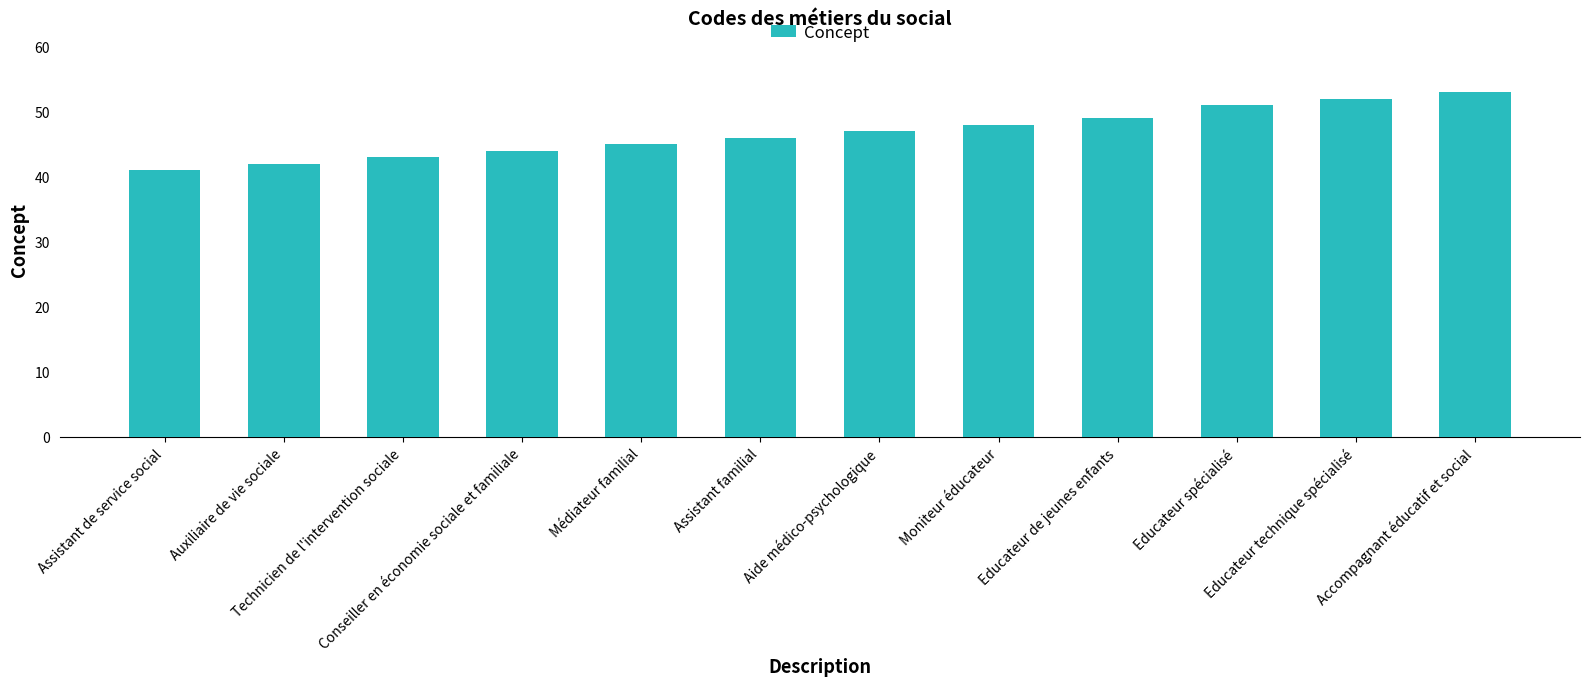

Reading right to left, what are all the values shown in this chart?

53	52	51	49	48	47	46	45	44	43	42	41